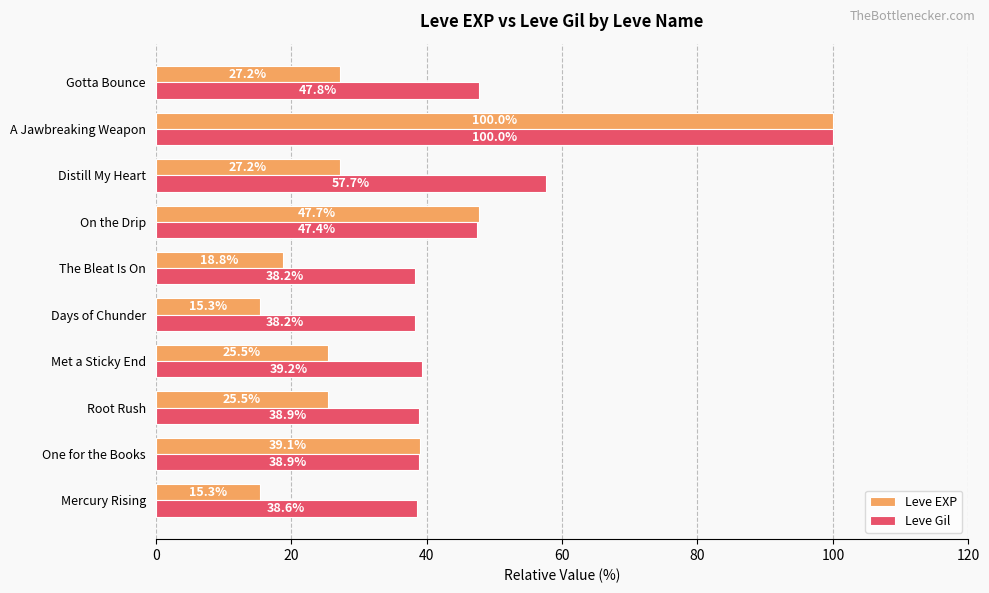

Which series has the widest spread of values?

Leve EXP